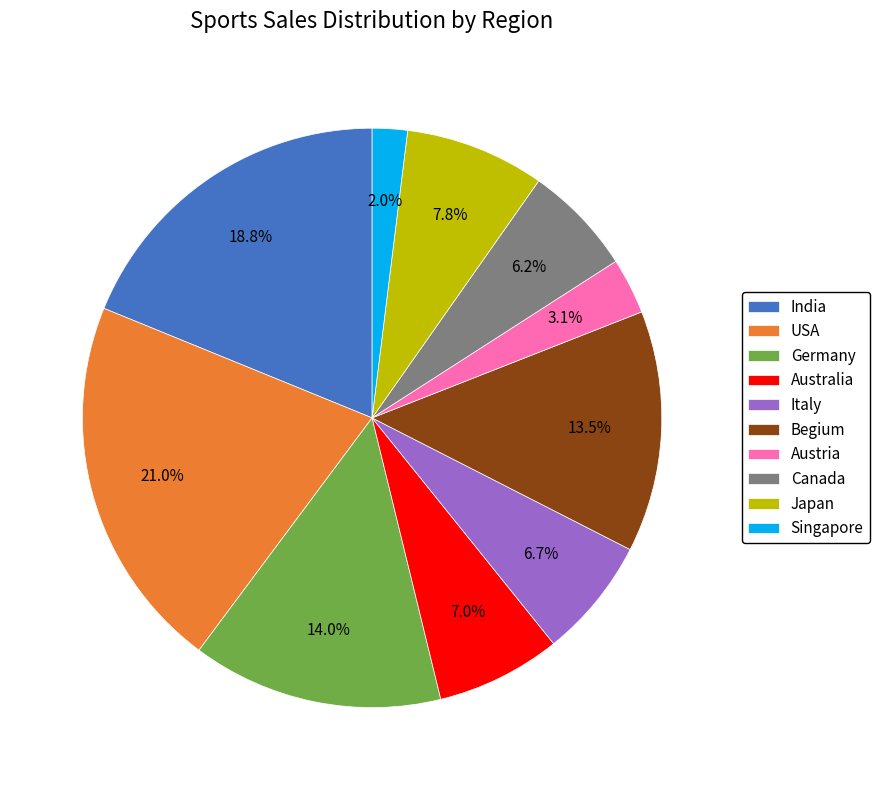

Which has a higher value, Begium or Australia?

Begium